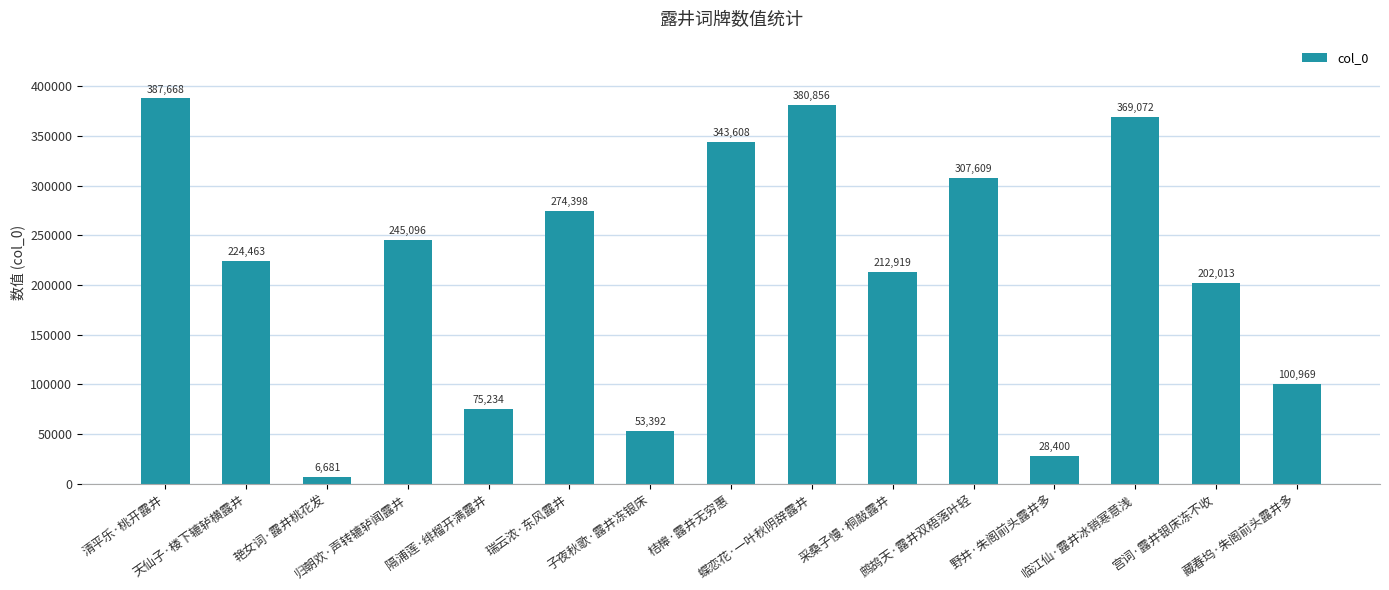

What is the change in value from 采桑子慢·桐敲露井 to 临江仙·露井冰销寒意浅?

+156153